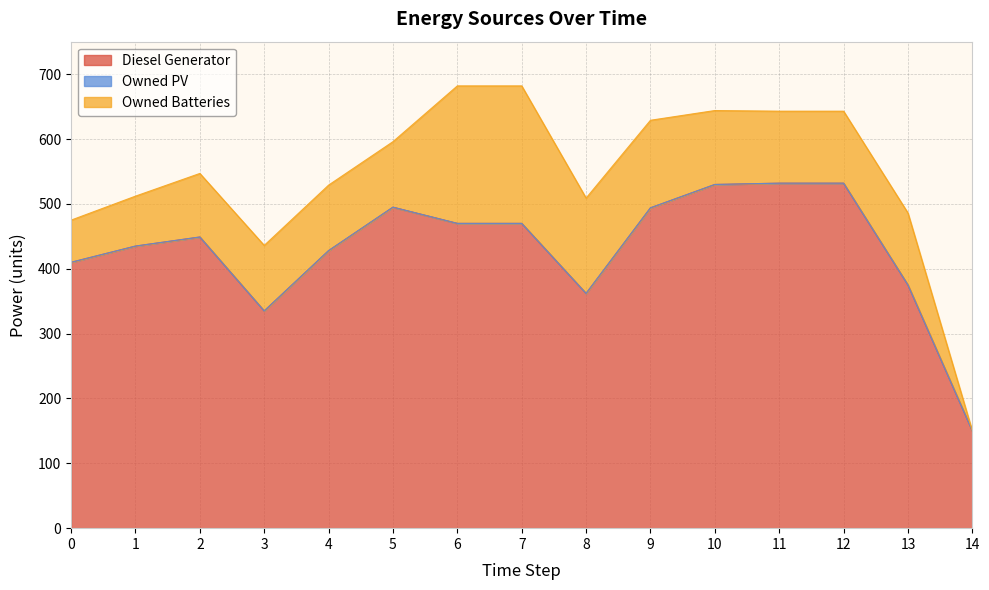

What is the sum of the Owned Batteries values at 4 and 1?

178